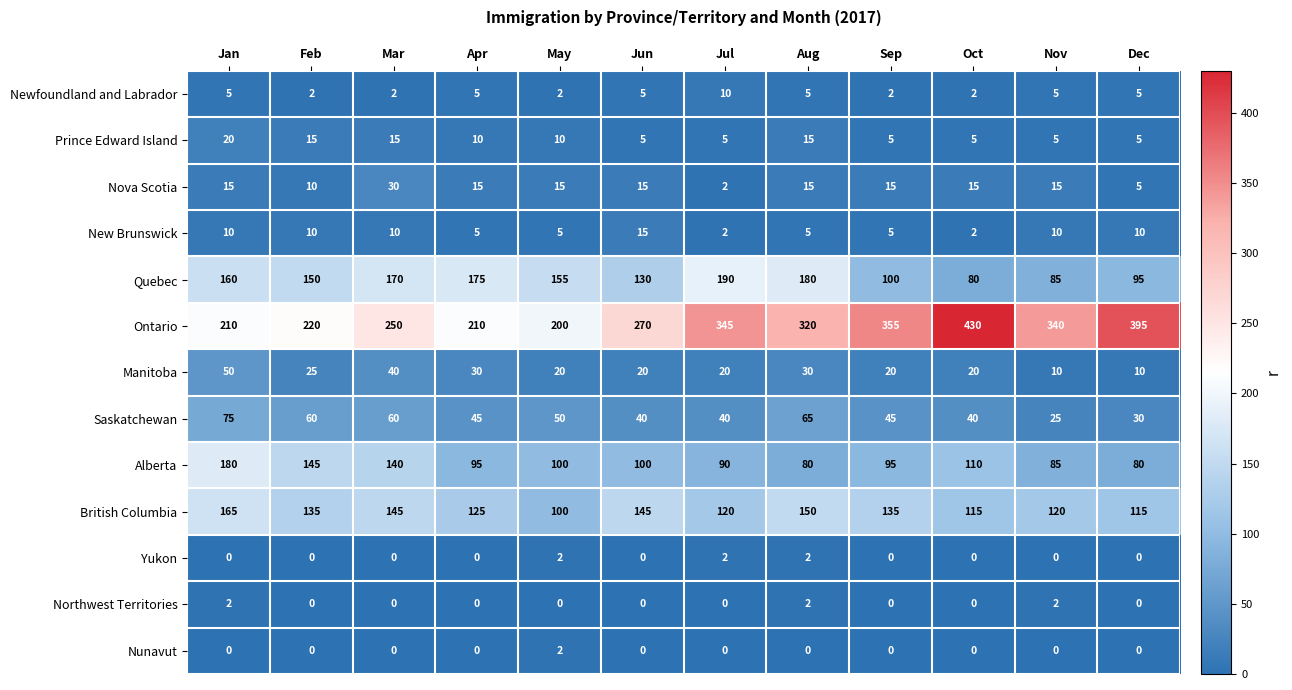

List the labels in order of Quebec value, largest first.

Jul, Aug, Apr, Mar, Jan, May, Feb, Jun, Sep, Dec, Nov, Oct